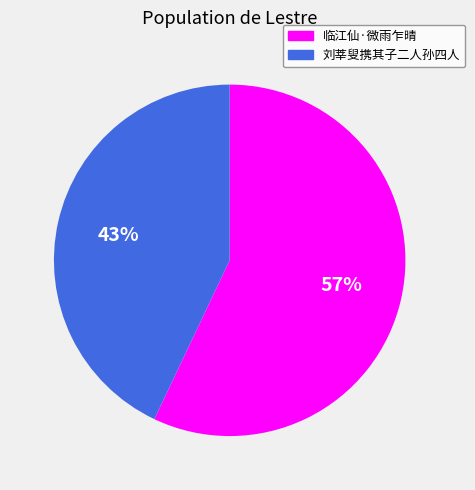

Rank the categories by value from lowest to highest.

刘莘叟携其子二人孙四人, 临江仙·微雨乍晴